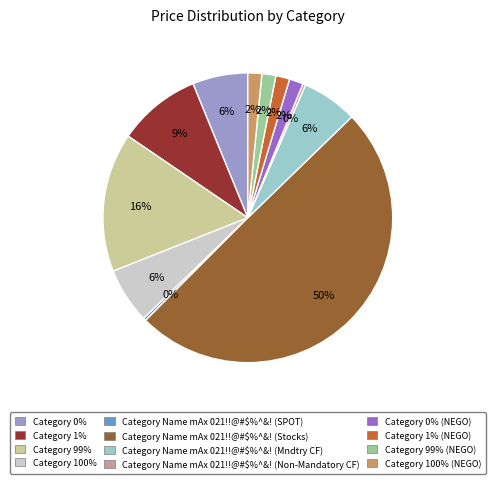

How many slices are in this pie chart?

12